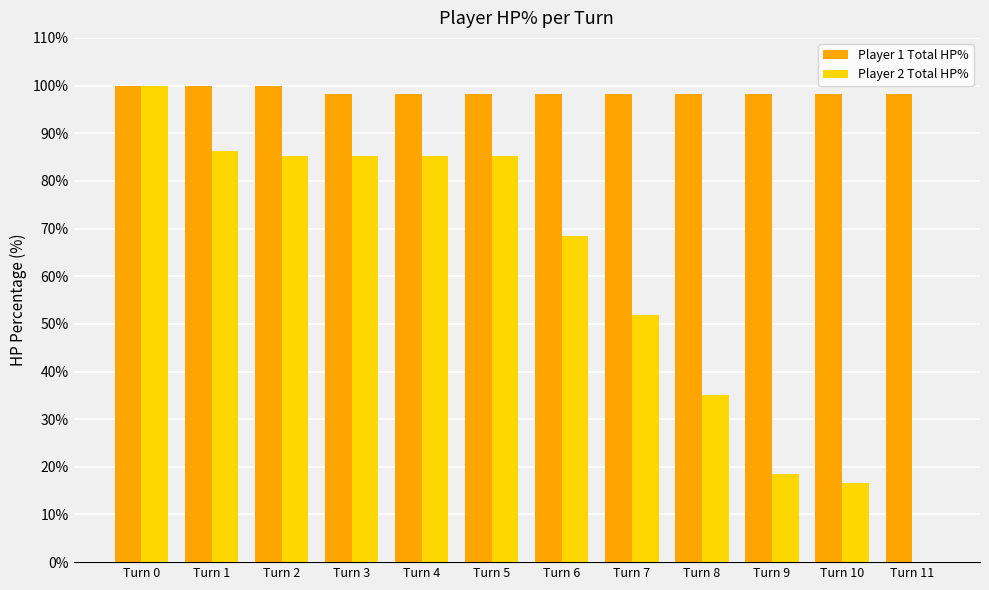

Reading left to right, list all the values displayed in this chart.

Player 1 Total HP%: 100.0	100.0	100.0	98.3	98.3	98.3	98.3	98.3	98.3	98.3	98.3	98.3
Player 2 Total HP%: 100.0	86.2	85.2	85.2	85.2	85.2	68.5	51.8	35.2	18.5	16.7	0.0